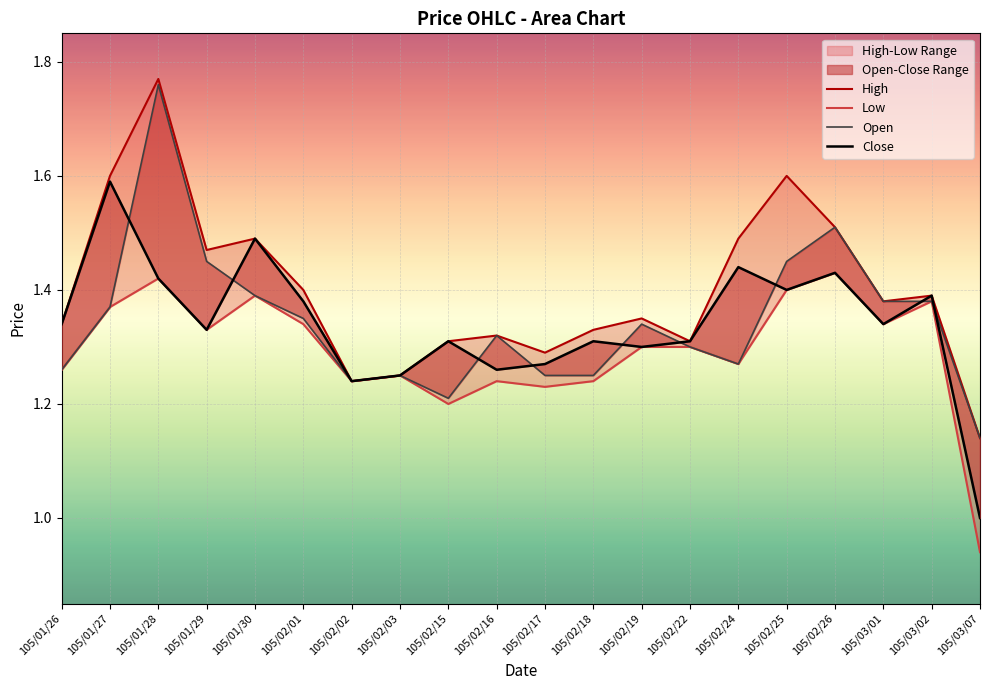

What is the minimum value for Close?

1.0